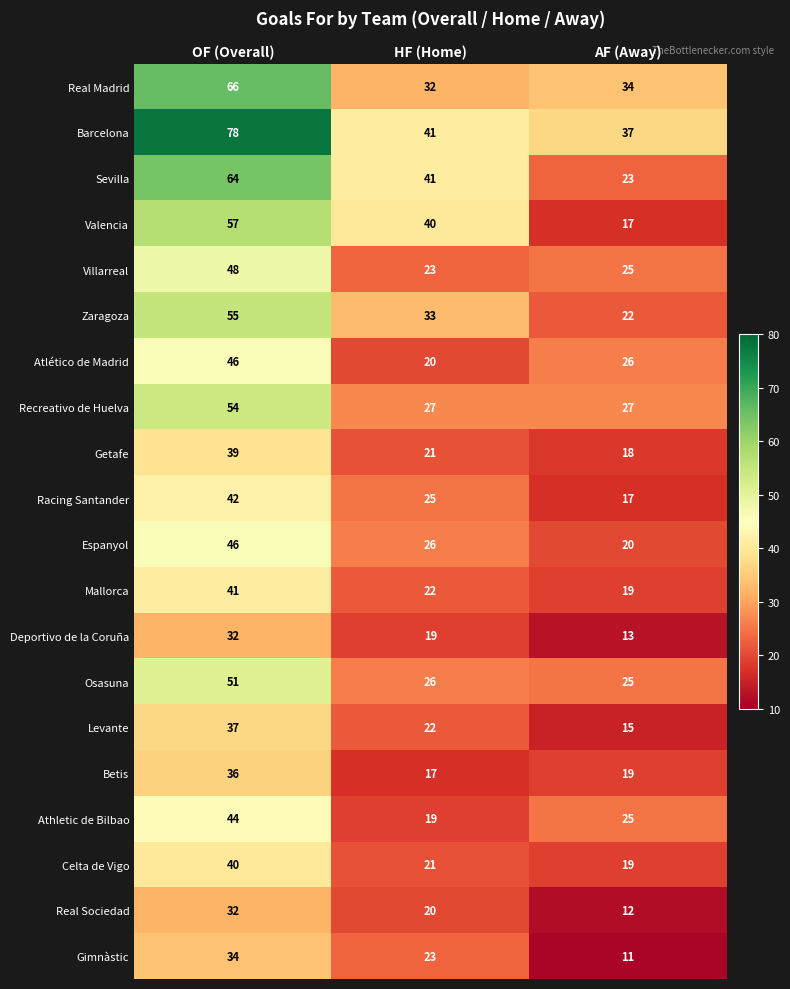

What is the spread (max minus min) of values at AF (Away)?

26